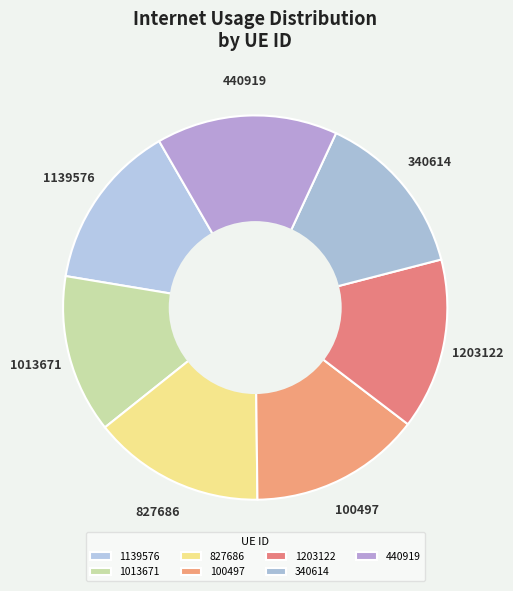

True or false: 1203122 accounts for 14% of the total.

True